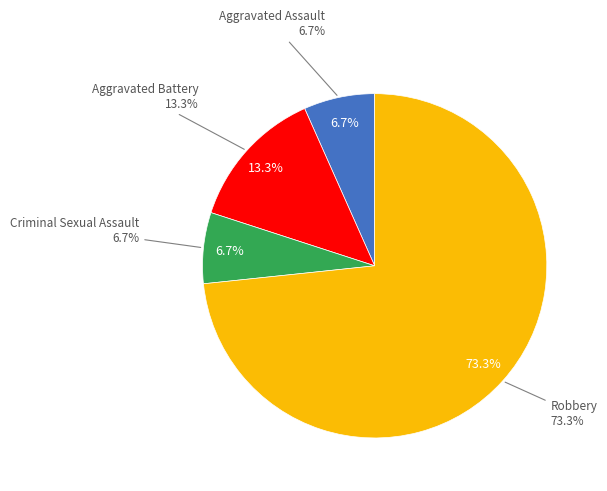

Rank the categories by value from lowest to highest.

Aggravated Assault, Criminal Sexual Assault, Aggravated Battery, Robbery